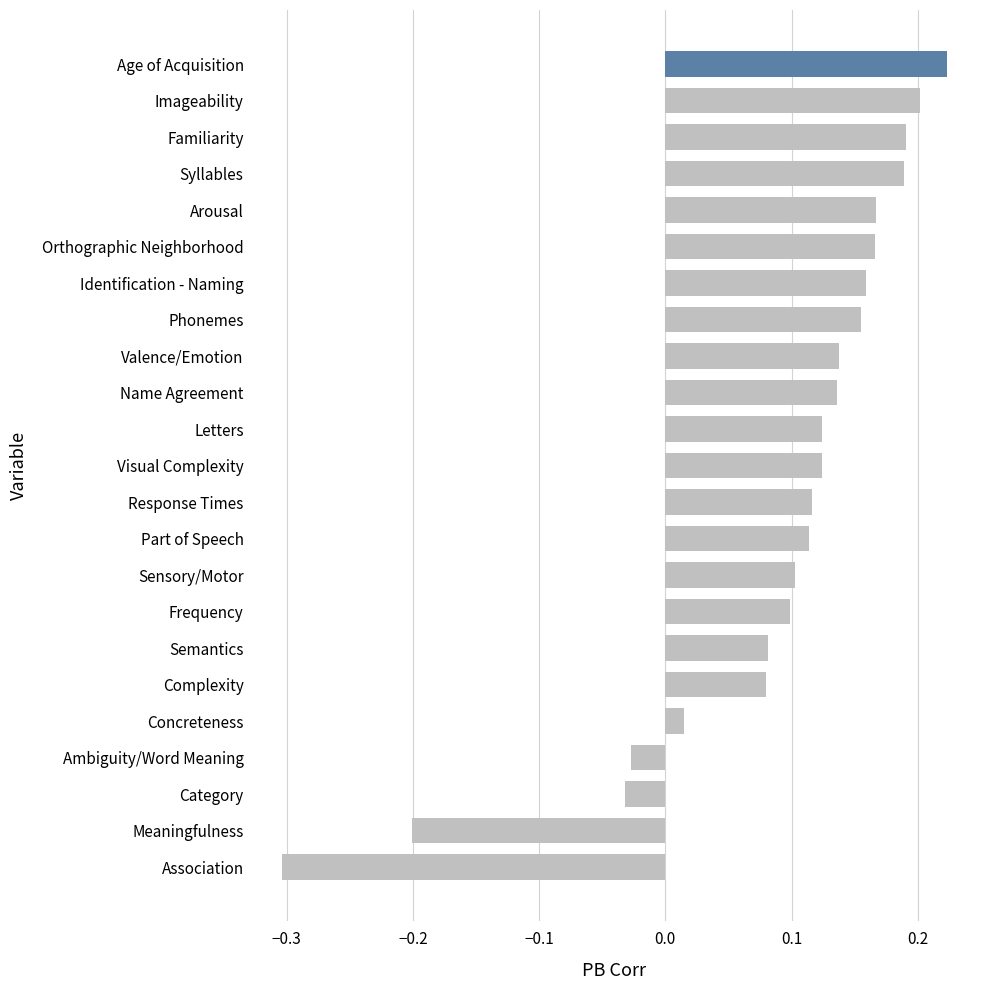

How many bars are there in total?

23